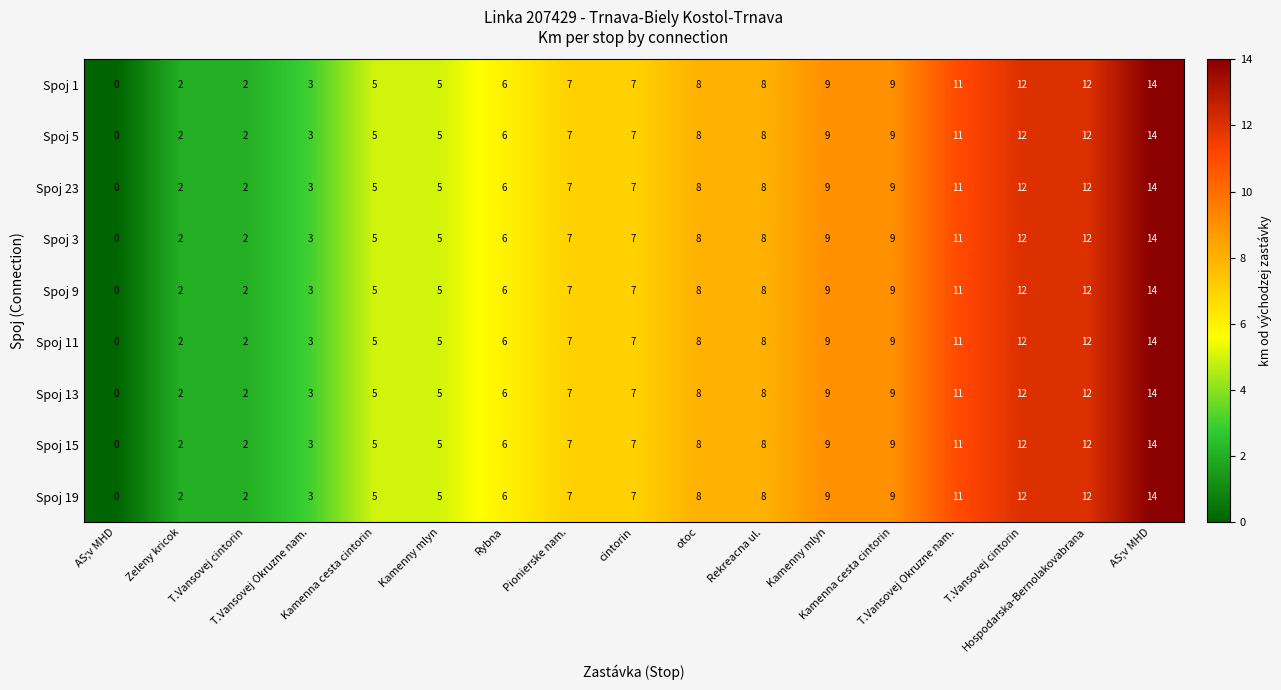

How many values in Spoj 13 are above zero?

16